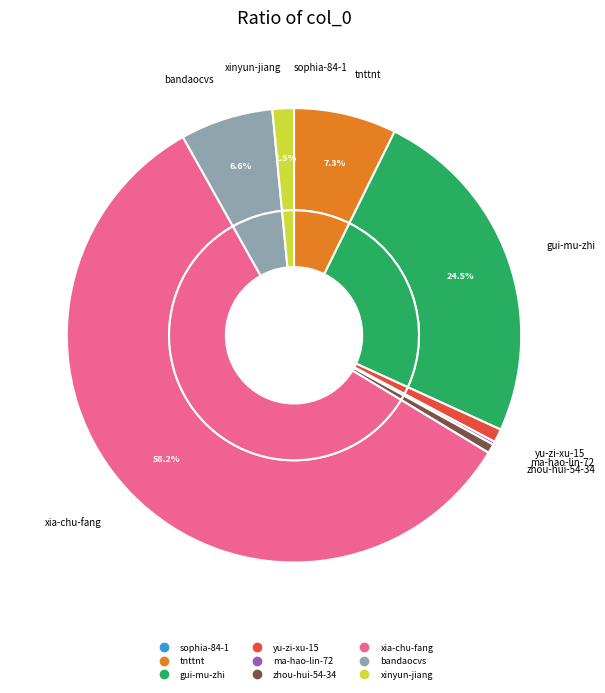

Which slice is the largest?

xia-chu-fang